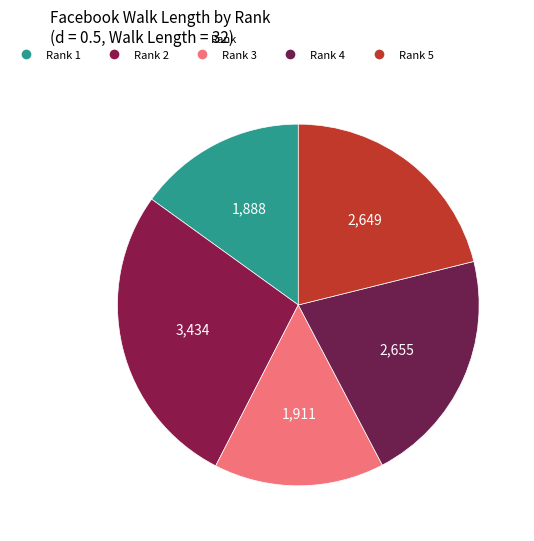

Count the number of slices in the pie.

5